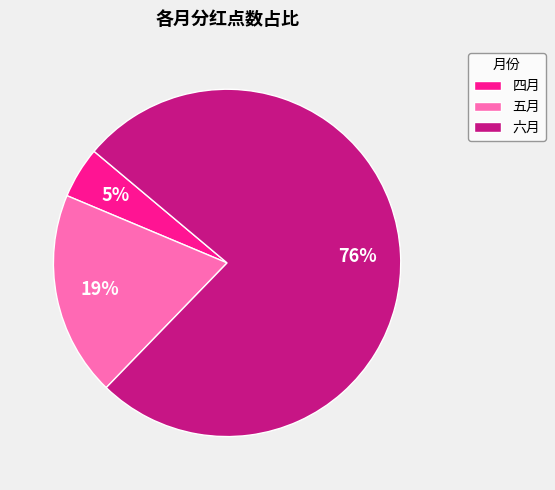

What is the majority slice?

六月